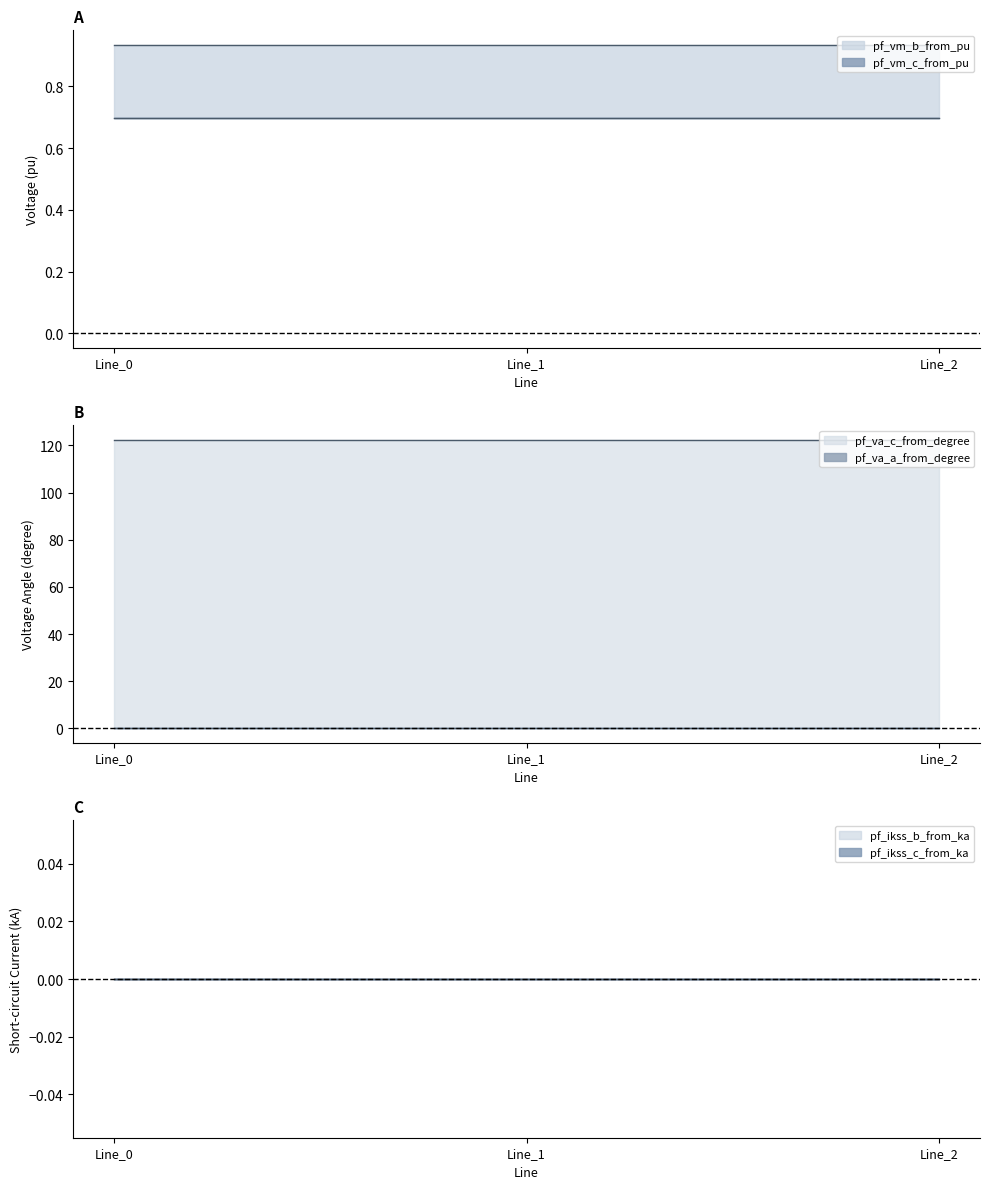

What is the average value of the pf_vm_b_from_pu series?

0.9